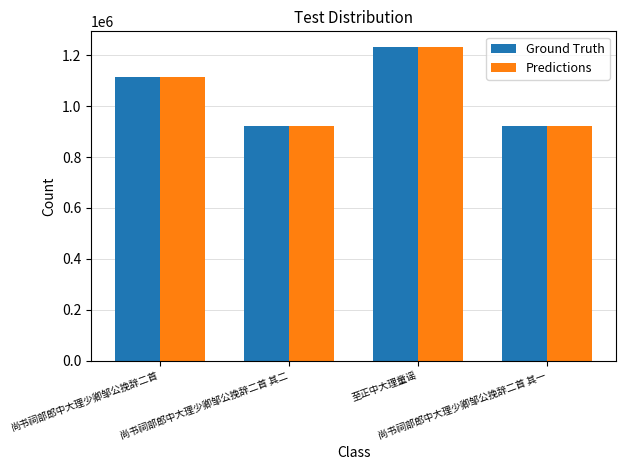

What position from the right is 尚书祠部郎中大理少卿邹公挽辞二首?

4